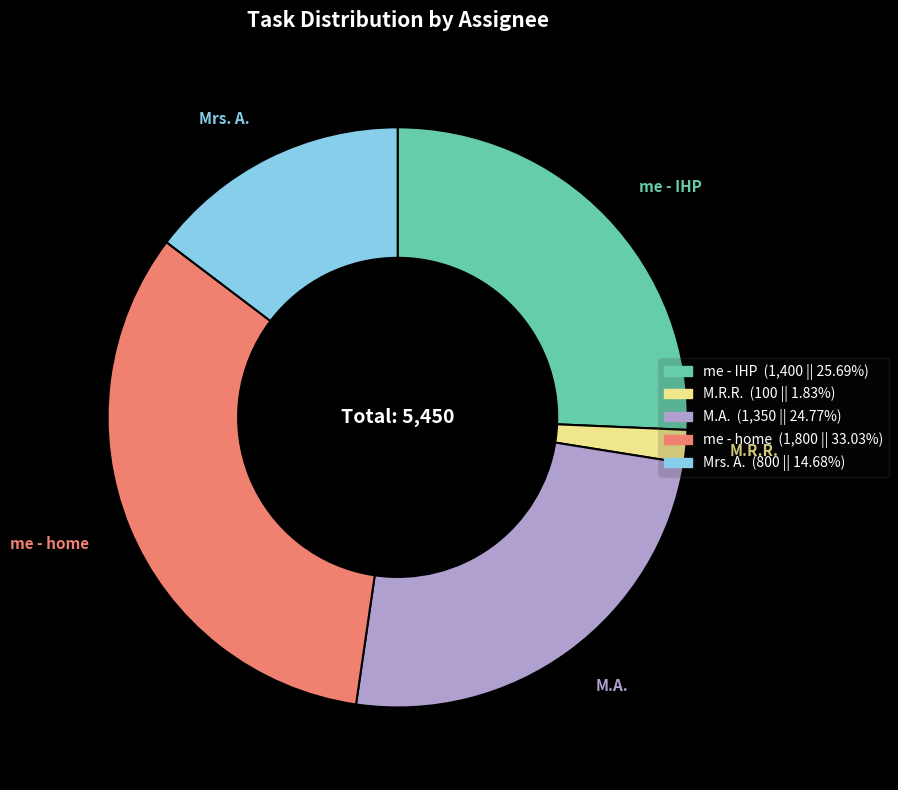

Combined, do me - IHP and M.A. account for over 50%?

Yes